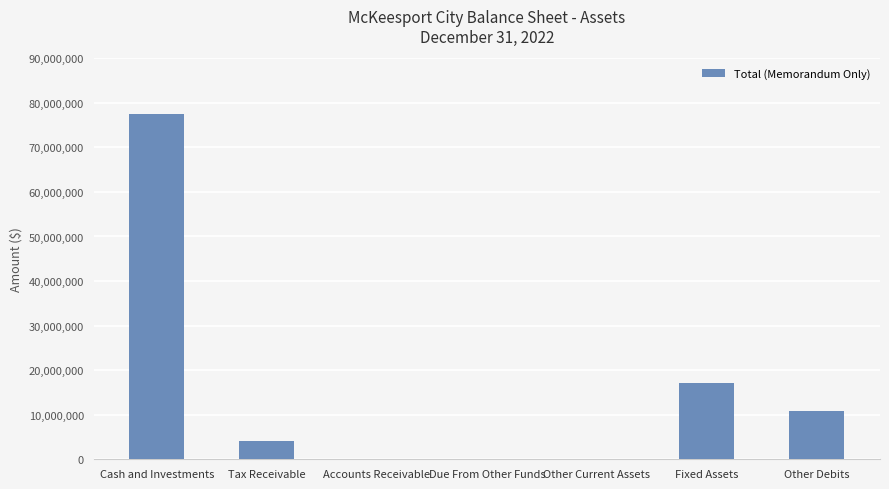

True or false: the data shows 0 at Due From Other Funds.

True